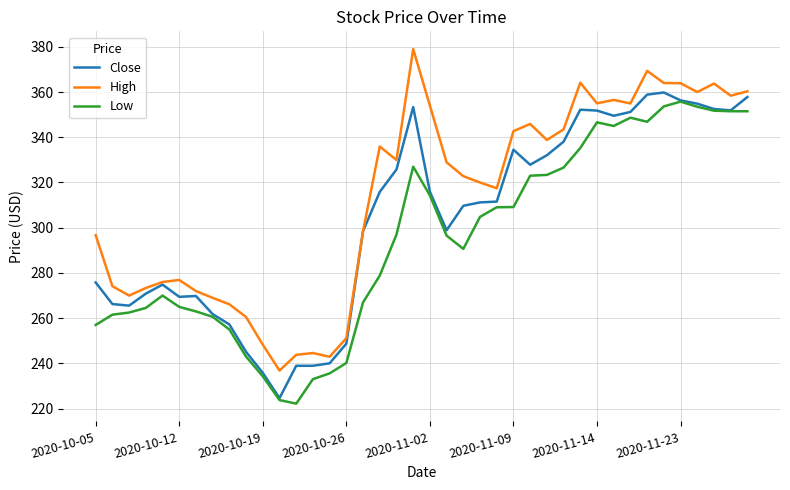

Which series has the largest range (max minus min)?

High